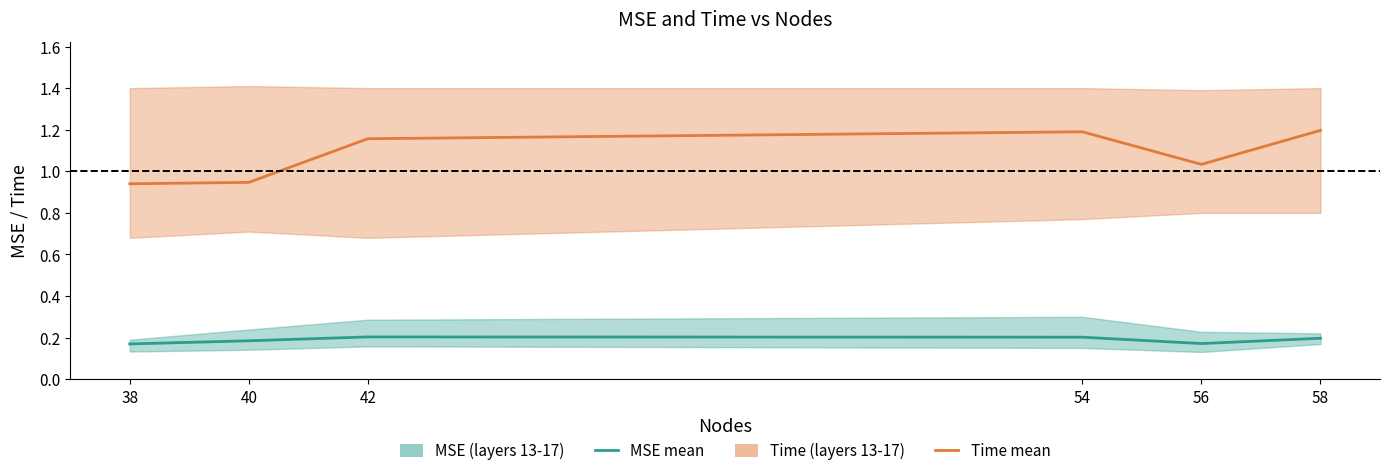

Where is MSE (mean) nearest to the value 0?

38